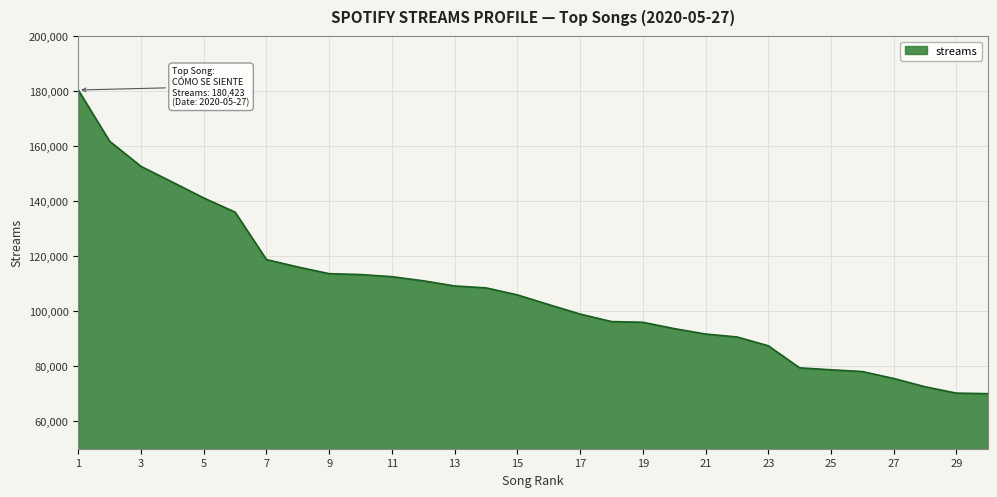

What is the minimum value shown in the chart?

70012